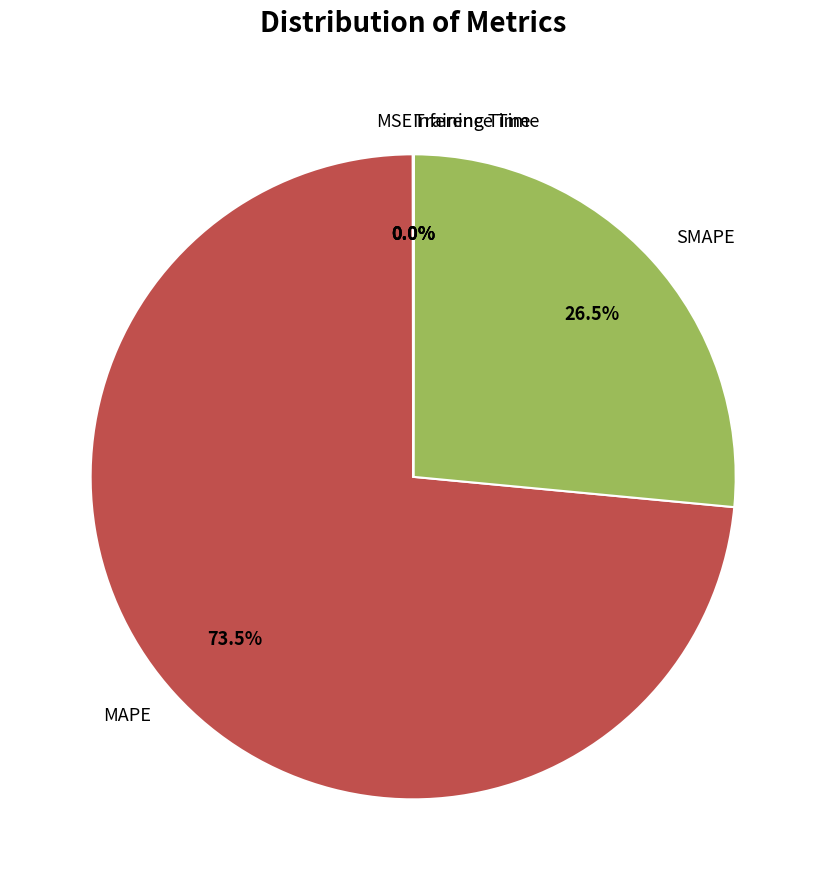

What portion of the pie excludes SMAPE?

73.5%